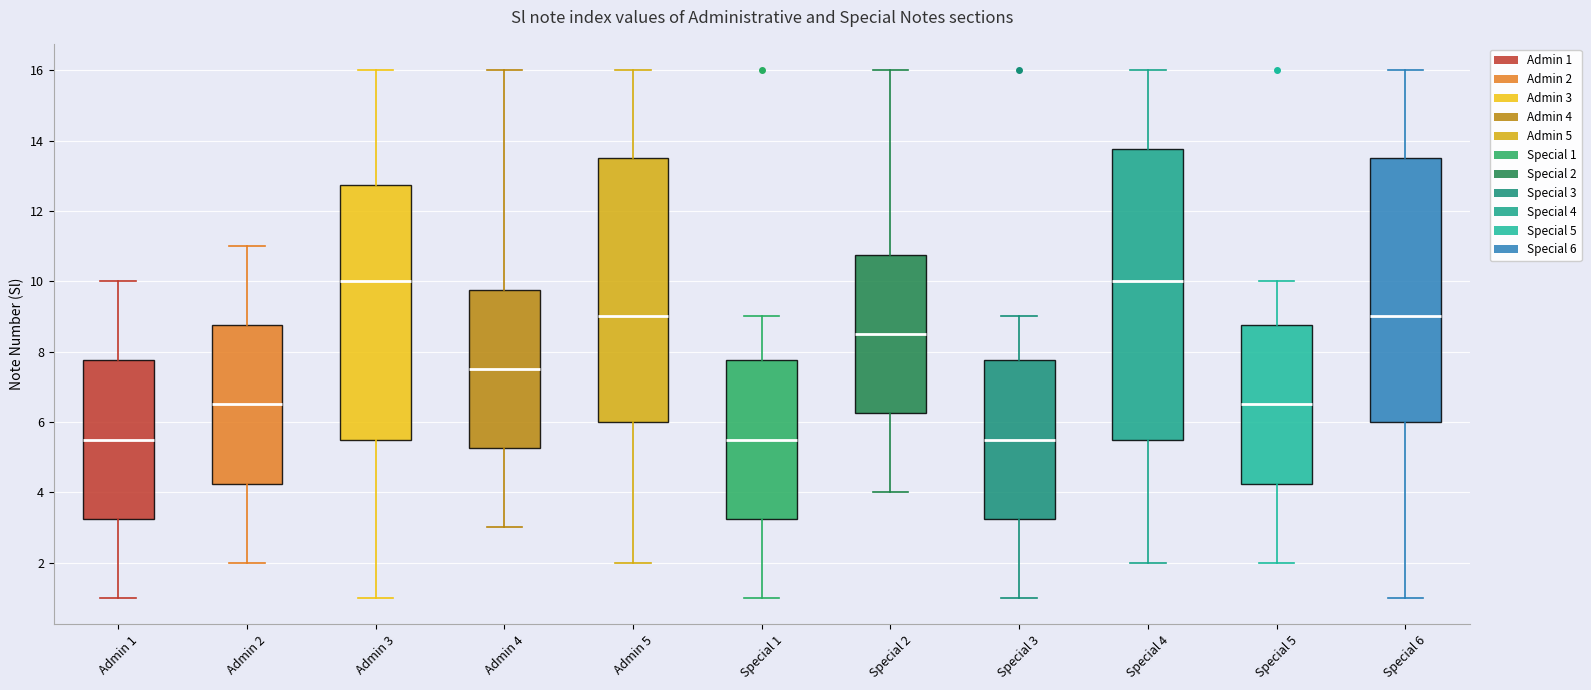

Reading left to right, read every box against the y-axis: the position of its median line, the range the box covers, and the ends of its whiskers. The values are not printed on the chart, so give them approximately, as read against the axis.

Admin 1: median 5.6, box 3.2 to 7.8, whiskers 1.0 to 10.0
Admin 2: median 6.6, box 4.2 to 8.8, whiskers 2.0 to 11.0
Admin 3: median 10.0, box 5.6 to 12.8, whiskers 1.0 to 16.0
Admin 4: median 7.6, box 5.2 to 9.8, whiskers 3.0 to 16.0
Admin 5: median 9.0, box 6.0 to 13.6, whiskers 2.0 to 16.0
Special 1: median 5.6, box 3.2 to 7.8, whiskers 1.0 to 9.0
Special 2: median 8.6, box 6.2 to 10.8, whiskers 4.0 to 16.0
Special 3: median 5.6, box 3.2 to 7.8, whiskers 1.0 to 9.0
Special 4: median 10.0, box 5.6 to 13.8, whiskers 2.0 to 16.0
Special 5: median 6.6, box 4.2 to 8.8, whiskers 2.0 to 10.0
Special 6: median 9.0, box 6.0 to 13.6, whiskers 1.0 to 16.0